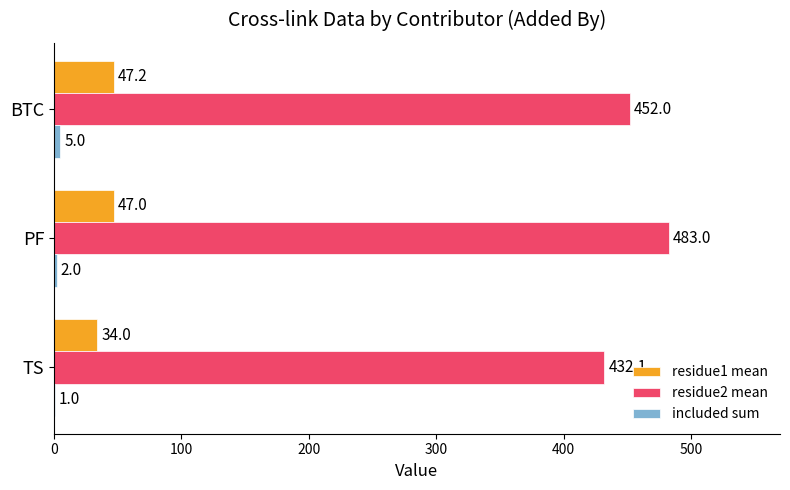

Which label corresponds to the largest value in the chart?

PF